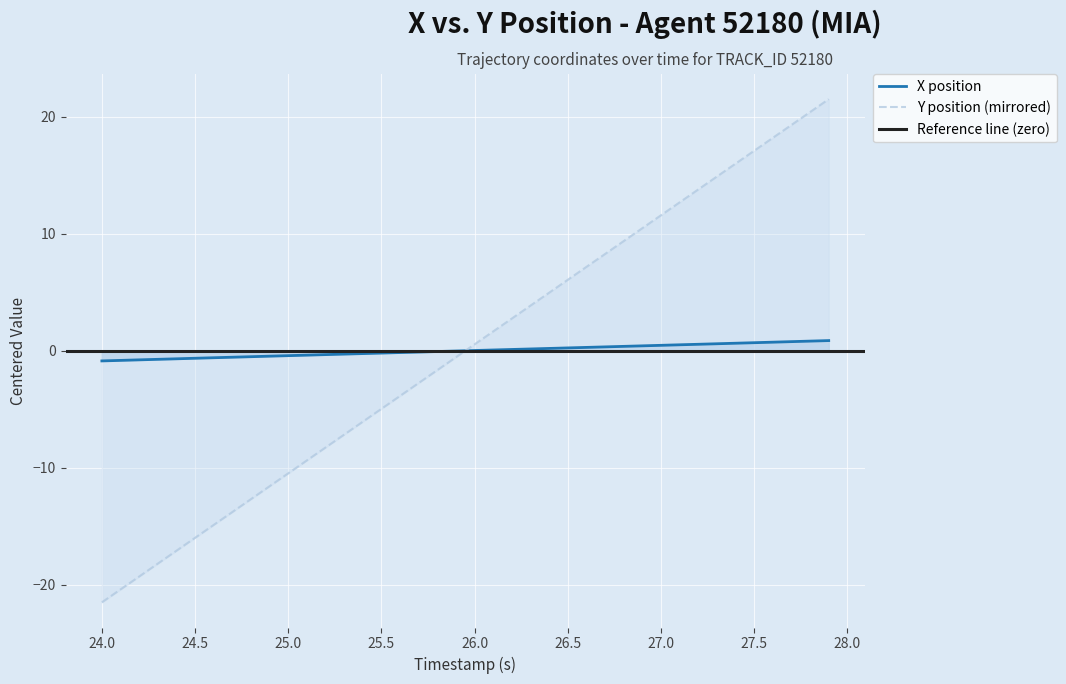

True or false: Y position (mirrored) has a value of 16.1 at 27.0.

False